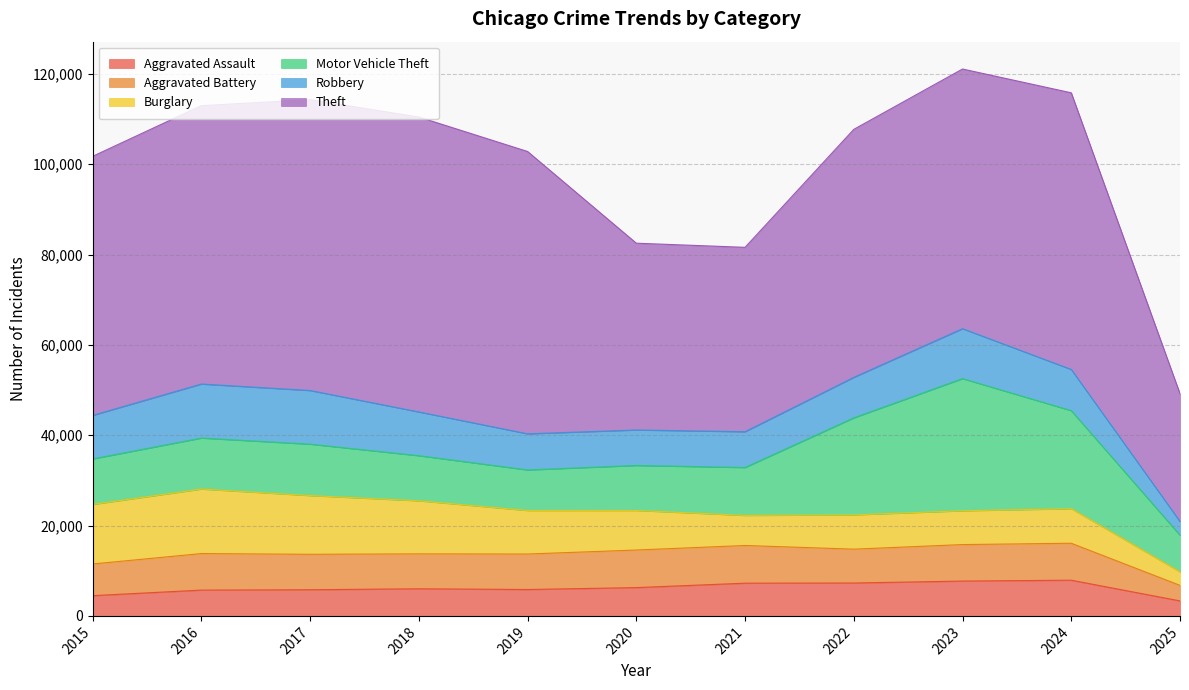

What is the sum of all Theft values?

595241